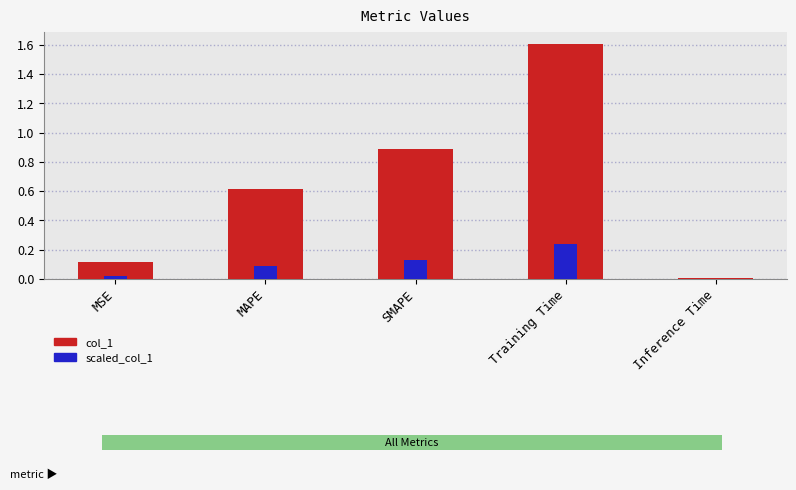

Is the value of scaled_col_1 at MAPE greater than the value of col_1 at MSE?

No